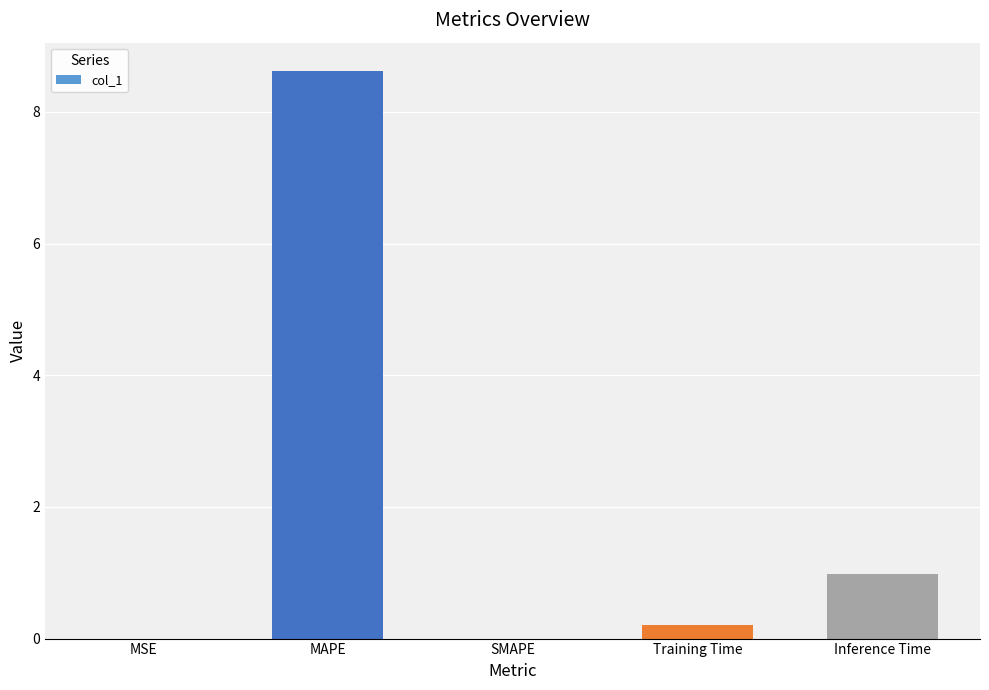

True or false: the data shows -3.1 at SMAPE.

False